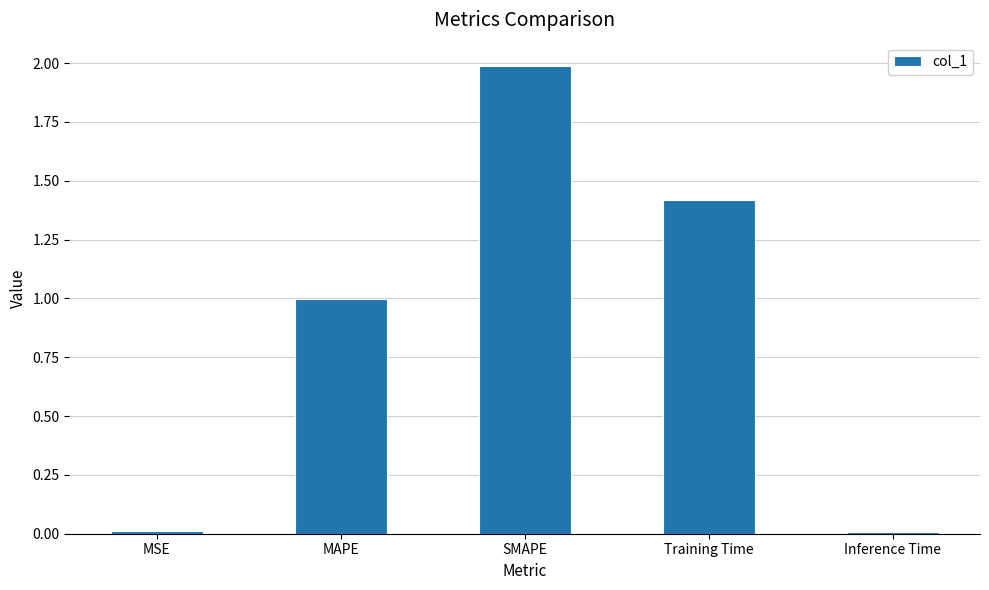

Which has a higher value, Training Time or MAPE?

Training Time